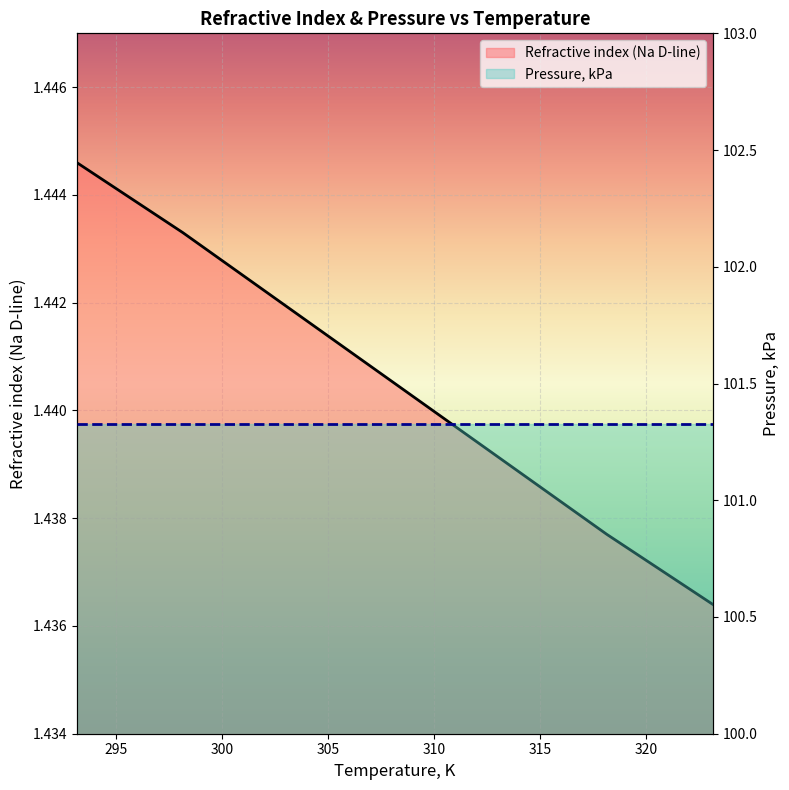

The value at 323.15 is 0.4. True or false?

False